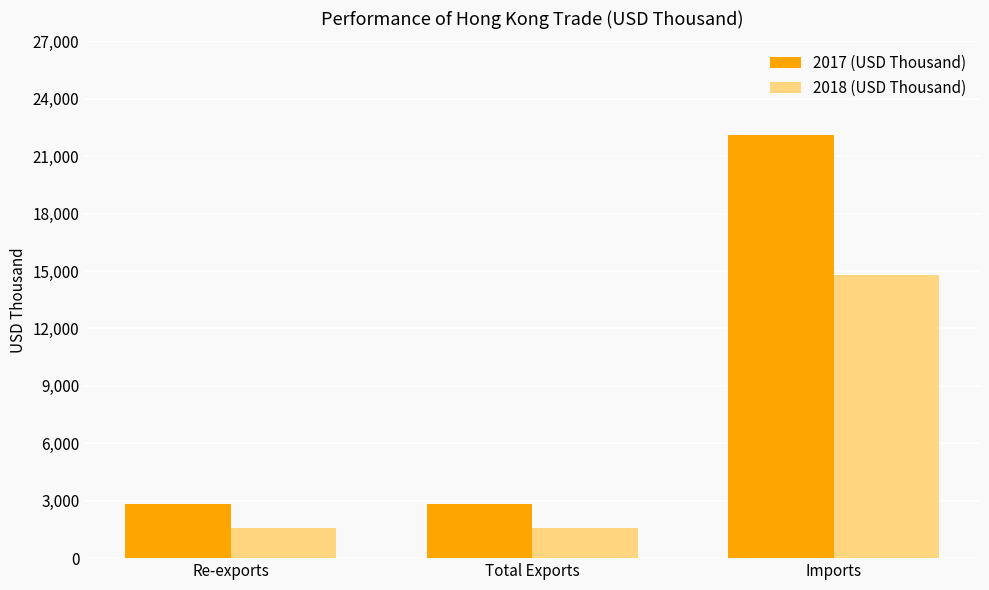

What is the difference between the 2017 (USD Thousand) values at Total Exports and Imports?

19274.3